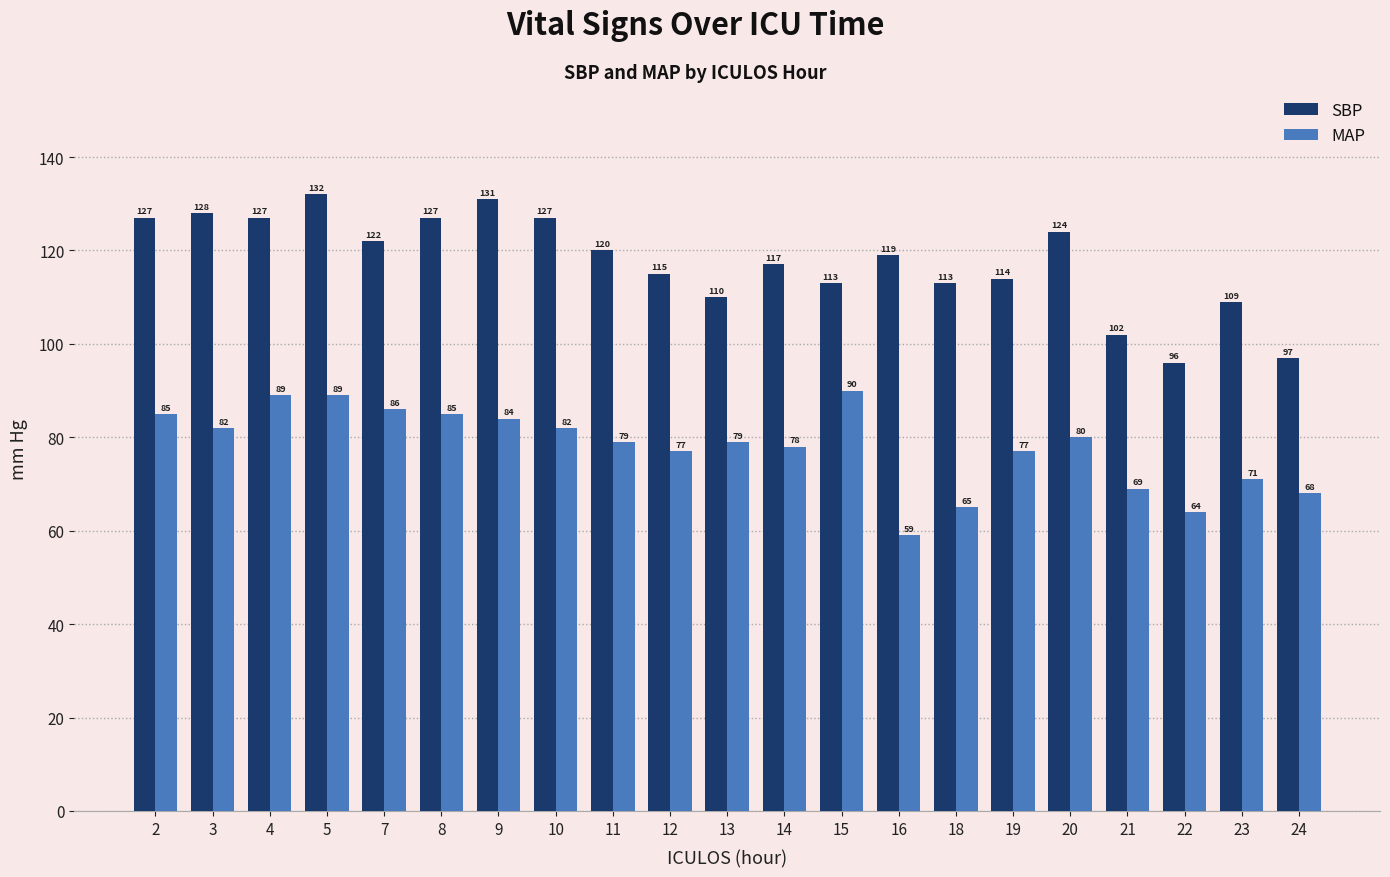

Read the MAP value at 3, to the nearest 10.

80